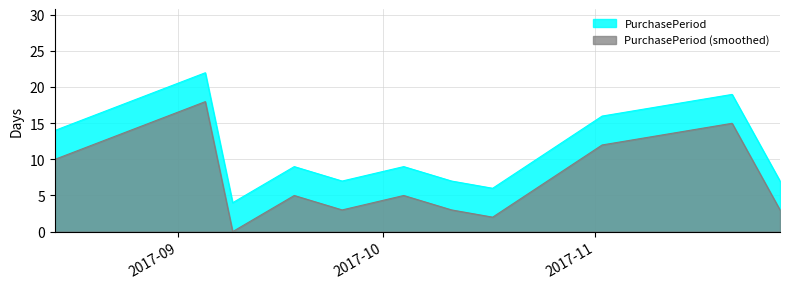

What is the sum of the values at 2017-11-02 and 2017-10-17?

22